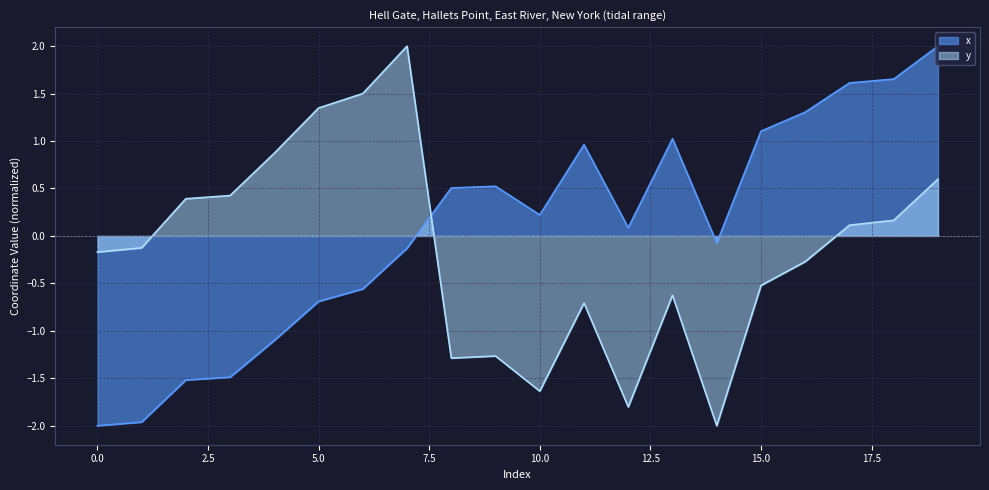

Is the value of y at 1 greater than the value of x at 18?

No